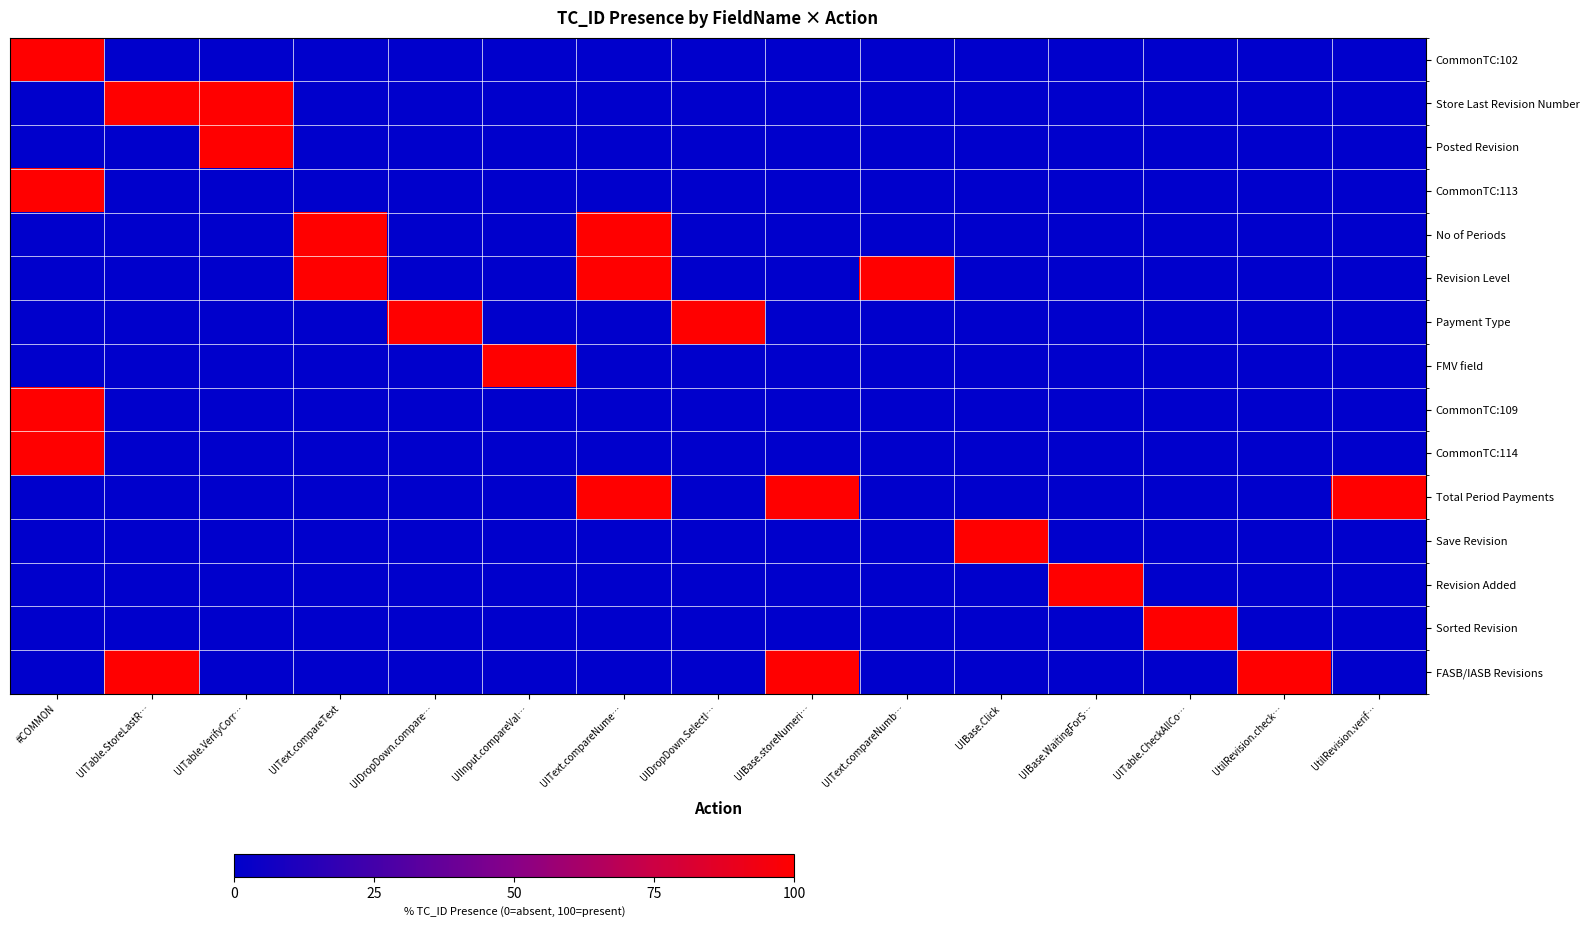

What is the spread (max minus min) of values at UIBase.Click?

100